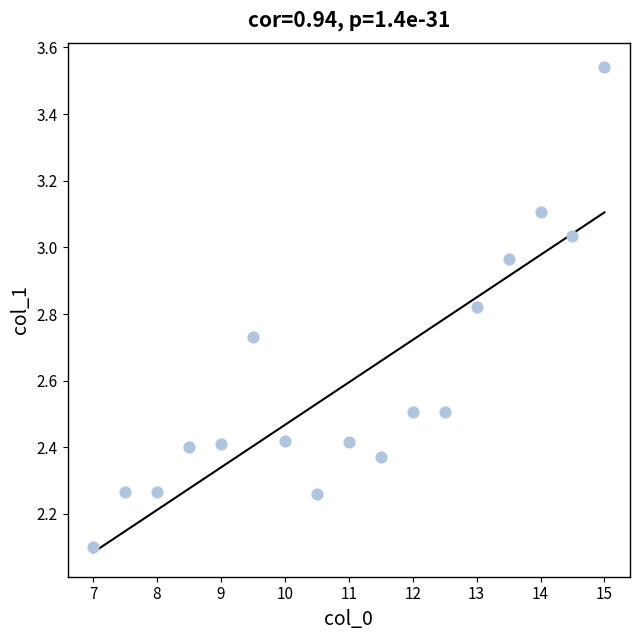

What is the range of Y values (max minus min)?

1.4